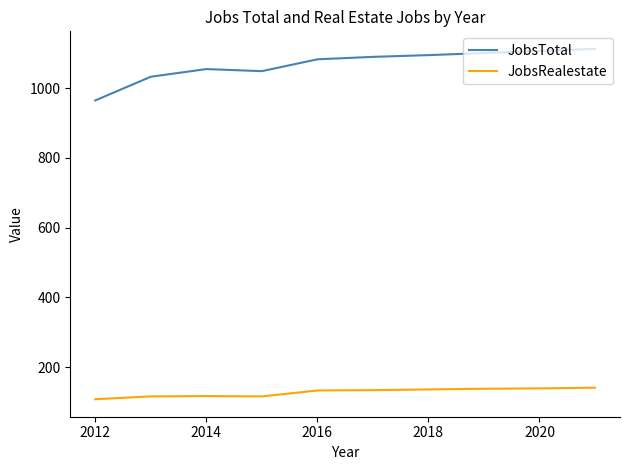

What is the minimum value shown in the chart?

108